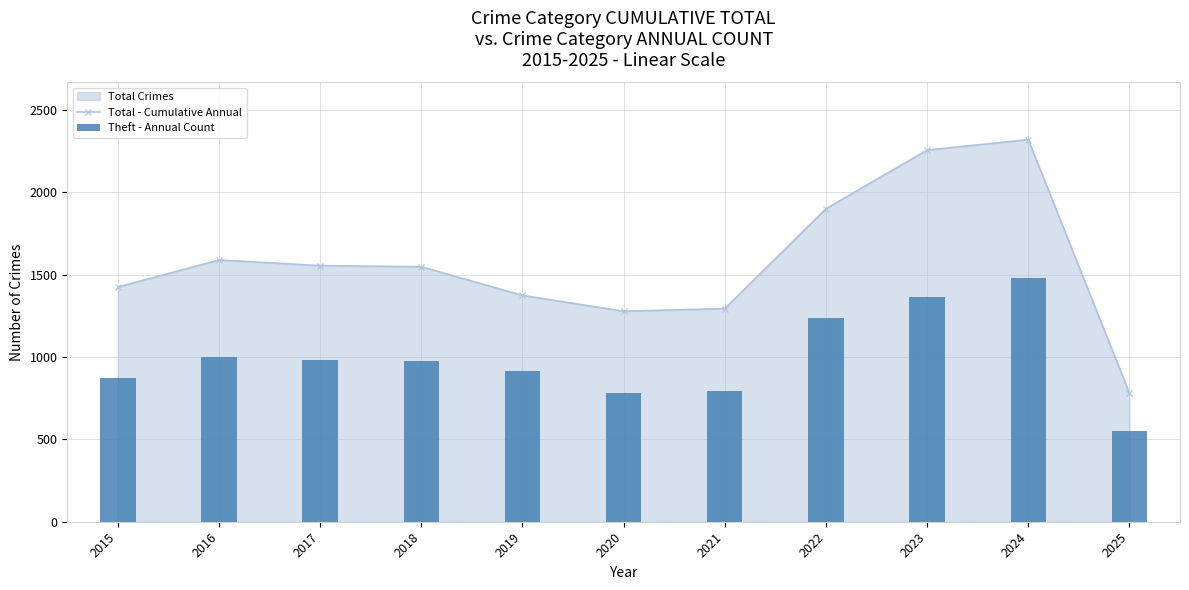

Between 2015 and 2021, which series saw the biggest shift?

Total - Cumulative Annual